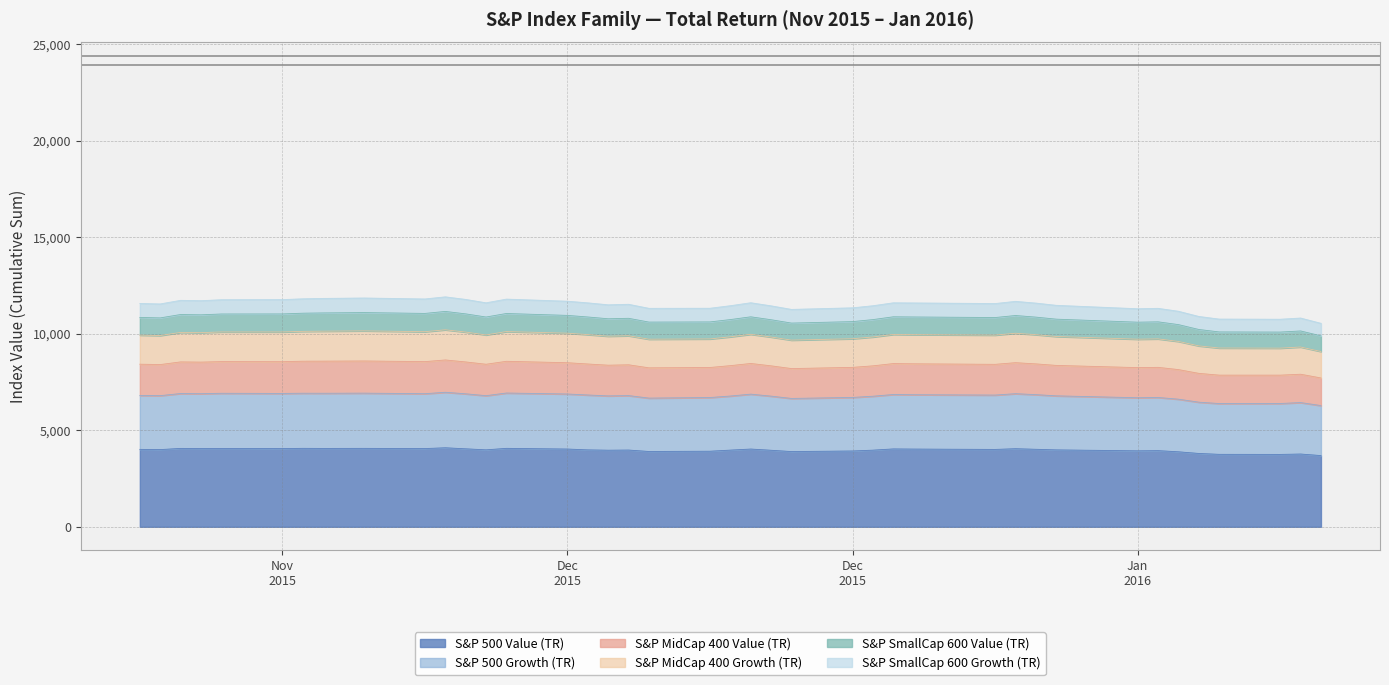

Reading right to left, what are all the values shown in this chart?

S&P 500 Value (TR): 3689.0	3769.7	3748.9	3753.2	3799.2	3885.1	3945.2	3935.0	3984.0	4015.0	4045.4	4007.5	4026.3	4034.4	3970.4	3927.3	3896.8	3964.1	4027.5	3972.6	3915.3	3900.8	3975.4	3967.7	3984.5	4027.7	4063.1	3986.9	4039.3	4093.8	4052.1	4062.5	4059.1	4063.7	4050.3	4056.9	4054.0	4060.7	3999.0	4010.3
S&P 500 Growth (TR): 2590.0	2664.9	2638.7	2631.4	2657.0	2725.6	2754.2	2750.2	2799.8	2831.0	2850.2	2816.0	2815.4	2818.8	2793.5	2774.2	2752.2	2804.1	2844.4	2801.6	2781.4	2765.5	2820.9	2813.3	2843.3	2851.3	2866.8	2805.8	2849.9	2874.7	2842.9	2861.0	2858.7	2856.1	2857.5	2859.8	2840.8	2842.5	2795.1	2794.2
S&P MidCap 400 Value (TR): 1430.7	1469.3	1468.1	1471.7	1492.4	1533.0	1560.0	1560.9	1576.9	1593.1	1606.5	1593.1	1602.1	1602.9	1574.5	1557.6	1546.9	1569.4	1589.1	1574.2	1556.2	1567.9	1595.8	1590.4	1605.5	1620.6	1643.8	1627.4	1650.9	1674.2	1661.8	1667.0	1663.4	1658.9	1645.7	1641.4	1636.3	1639.0	1609.9	1619.2
S&P MidCap 400 Growth (TR): 1371.9	1410.1	1399.4	1405.6	1424.4	1459.2	1475.4	1472.2	1498.2	1513.9	1524.8	1514.0	1510.5	1508.4	1495.0	1483.2	1474.9	1493.5	1511.5	1494.1	1479.6	1484.4	1505.0	1502.4	1522.5	1530.4	1540.4	1519.2	1548.3	1562.7	1550.3	1560.0	1553.0	1545.8	1540.8	1536.0	1527.1	1528.5	1504.5	1506.4
S&P SmallCap 600 Value (TR): 810.3	831.8	832.8	833.6	849.3	871.7	883.6	882.0	898.6	909.8	919.2	910.3	916.3	915.0	900.7	888.2	882.9	895.6	906.0	893.2	881.8	886.6	903.8	903.5	913.7	922.0	936.5	928.8	942.6	952.4	946.9	948.1	945.8	941.5	933.5	930.4	924.1	926.8	913.6	917.1
S&P SmallCap 600 Growth (TR): 649.7	669.3	665.4	665.4	675.4	692.3	699.1	696.1	716.5	726.8	733.4	725.0	726.5	724.7	718.6	714.2	708.5	719.8	728.9	718.6	708.1	712.5	726.2	723.1	731.9	734.4	744.6	735.6	748.6	755.1	749.6	754.5	751.2	745.4	741.8	739.0	731.8	734.8	723.6	723.6